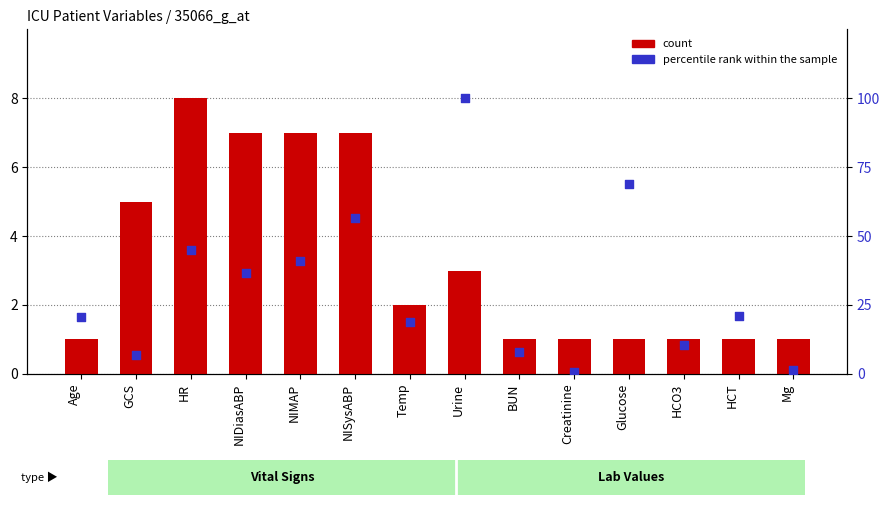

At how many categories does at least one series exceed 44?

4